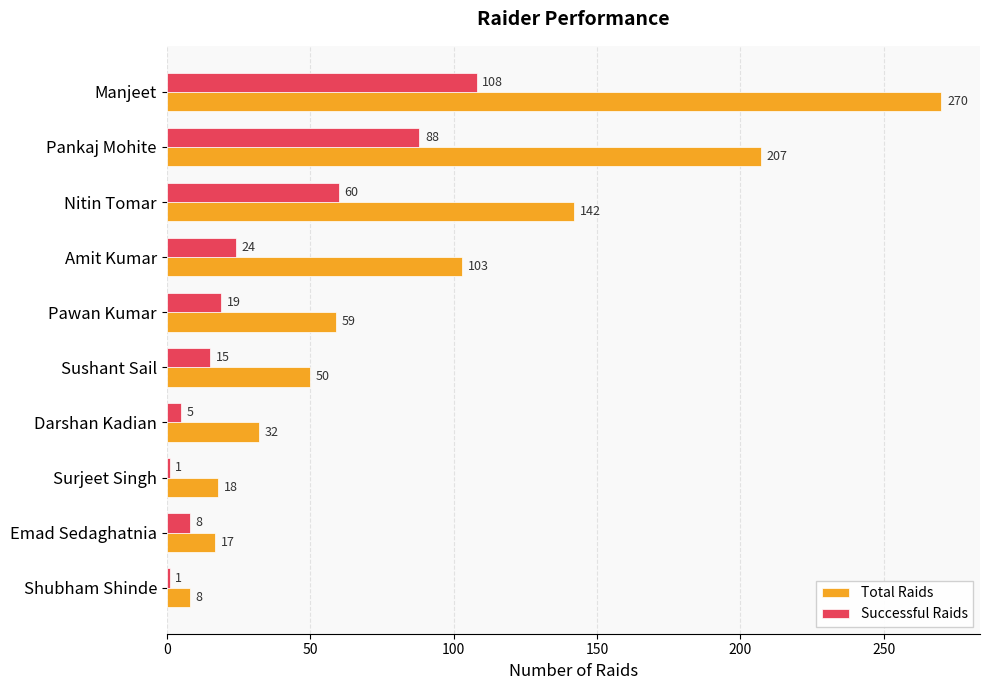

At which label is Successful Raids closest to 54?

Nitin Tomar